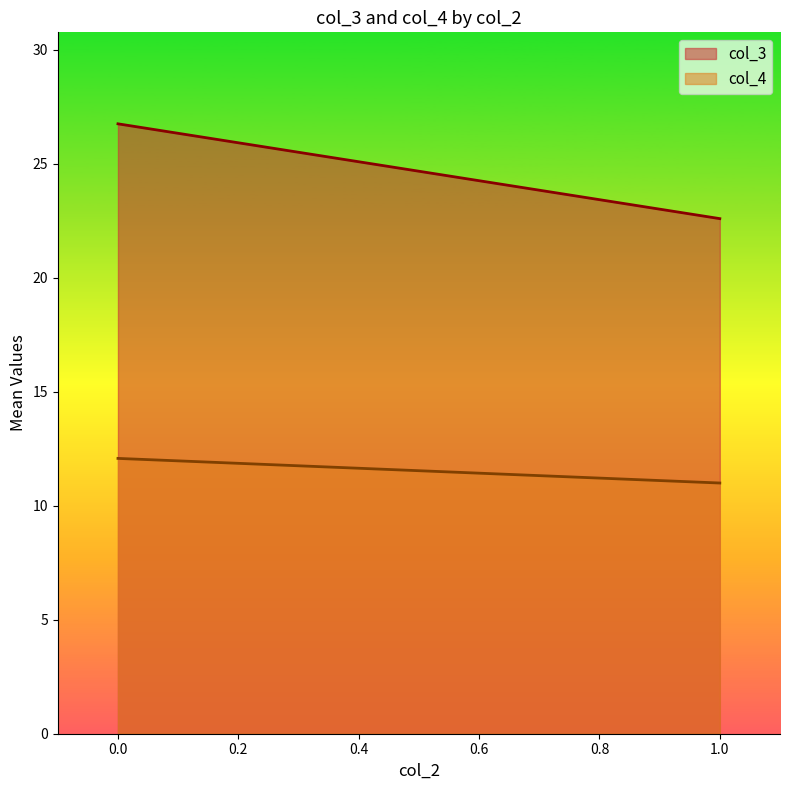

The col_3 series shows 7.1 at 0.0. True or false?

False